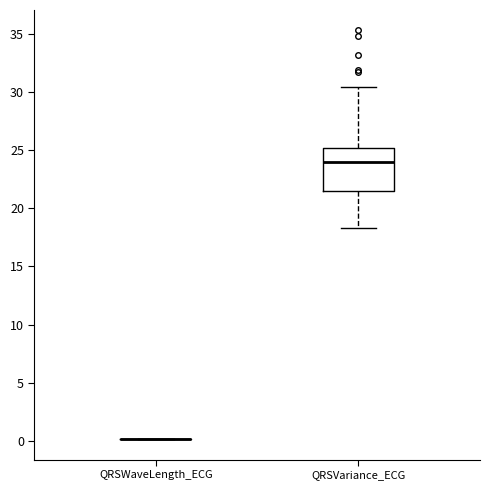

Which box is the tallest, from its lower edge to its upper edge?

QRSVariance_ECG